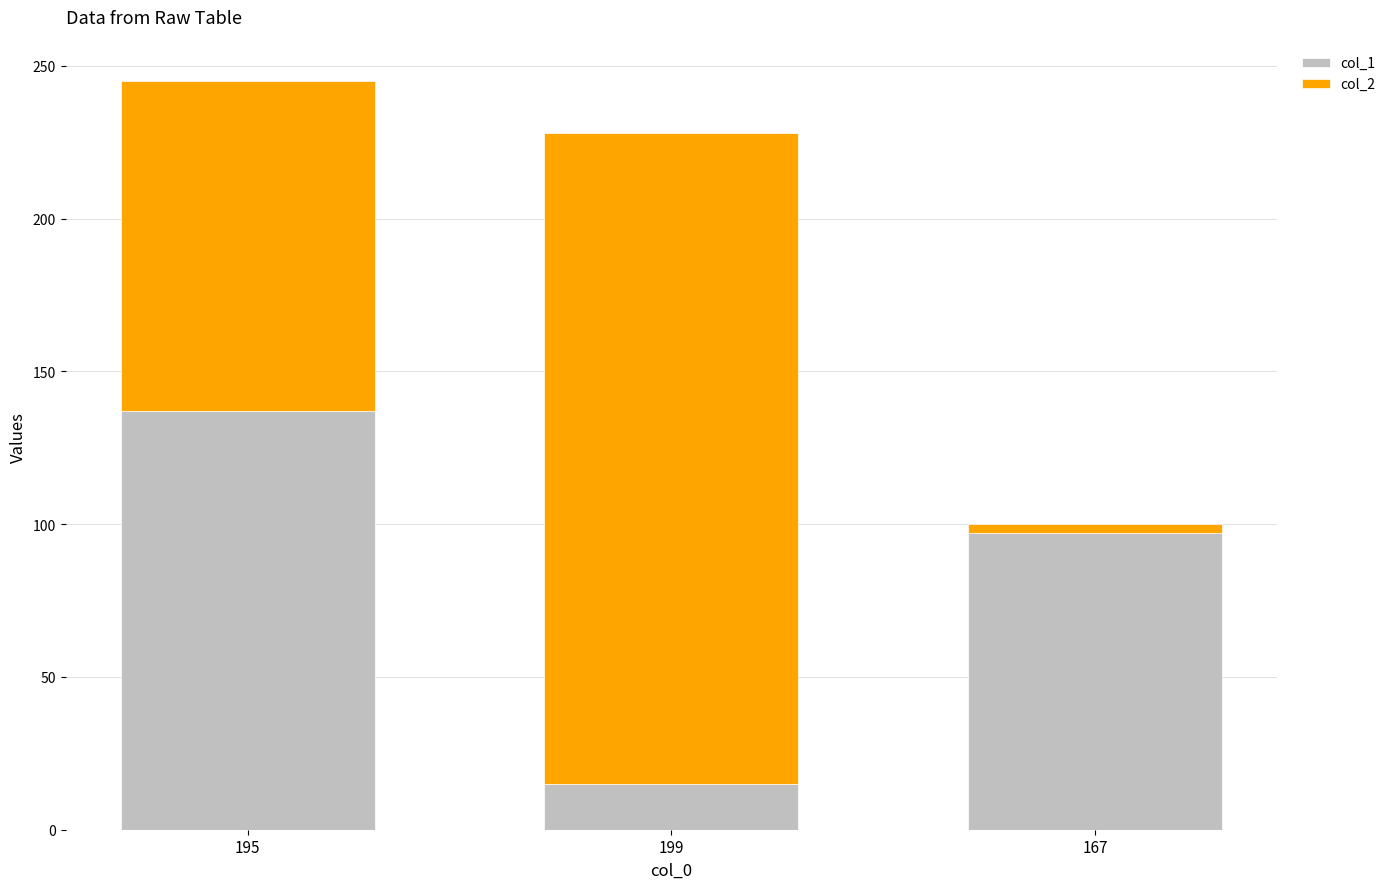

What is the total value across all series at 199?

228